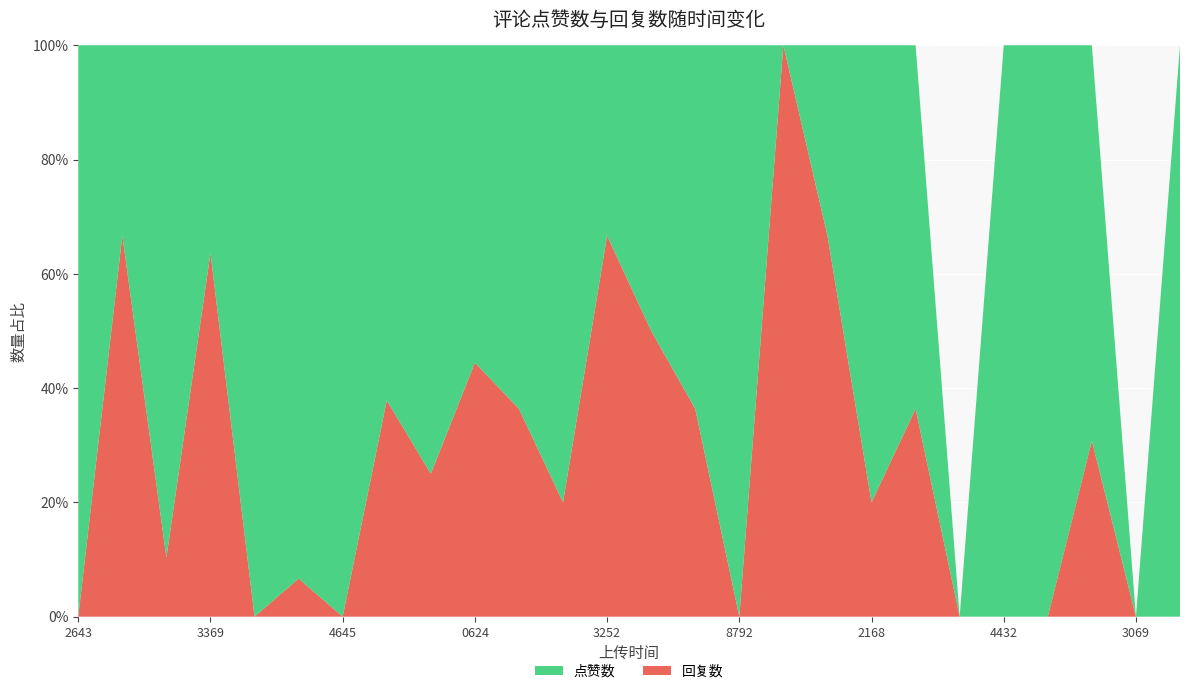

Reading left to right, list all the values displayed in this chart.

点赞数: 1675952643=3	1676017183=6	1676036262=26	1676043369=12	1676071807=2	1676073393=14	1676074645=3	1676074928=23	1676080042=3	1676080624=5	1676092566=7	1676092656=8	1676093252=1	1676104284=8	1676104293=14	1676108792=103	1676127654=0	1676131798=1	1676132168=4	1676132677=7	1676163305=0	1676164432=6	1676203241=2	1676244284=27	1676343069=0	1676374210=16
回复数: 1675952643=0	1676017183=12	1676036262=3	1676043369=21	1676071807=0	1676073393=1	1676074645=0	1676074928=14	1676080042=1	1676080624=4	1676092566=4	1676092656=2	1676093252=2	1676104284=8	1676104293=8	1676108792=0	1676127654=1	1676131798=2	1676132168=1	1676132677=4	1676163305=0	1676164432=0	1676203241=0	1676244284=12	1676343069=0	1676374210=0